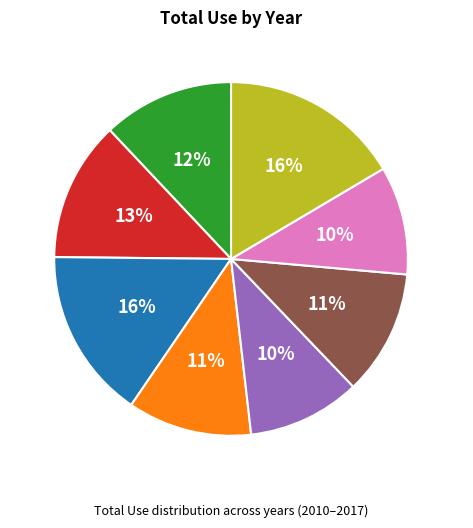

To the nearest percent, what is the combined percentage of 2016 and 2017?

26%